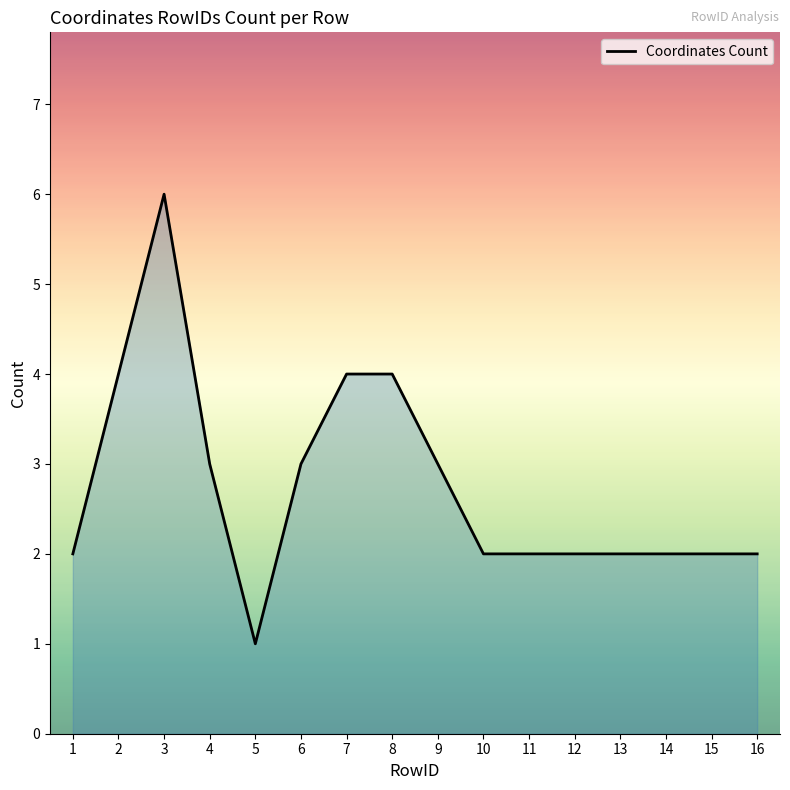

What is the approximate value at 5?

1